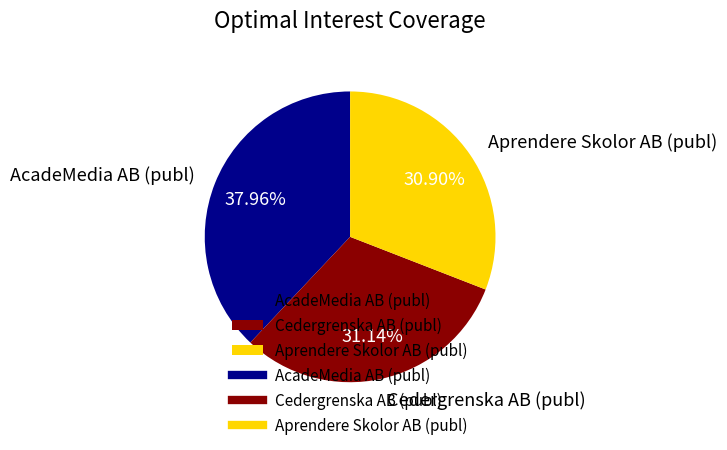

Is there any slice that represents more than half of the pie?

No